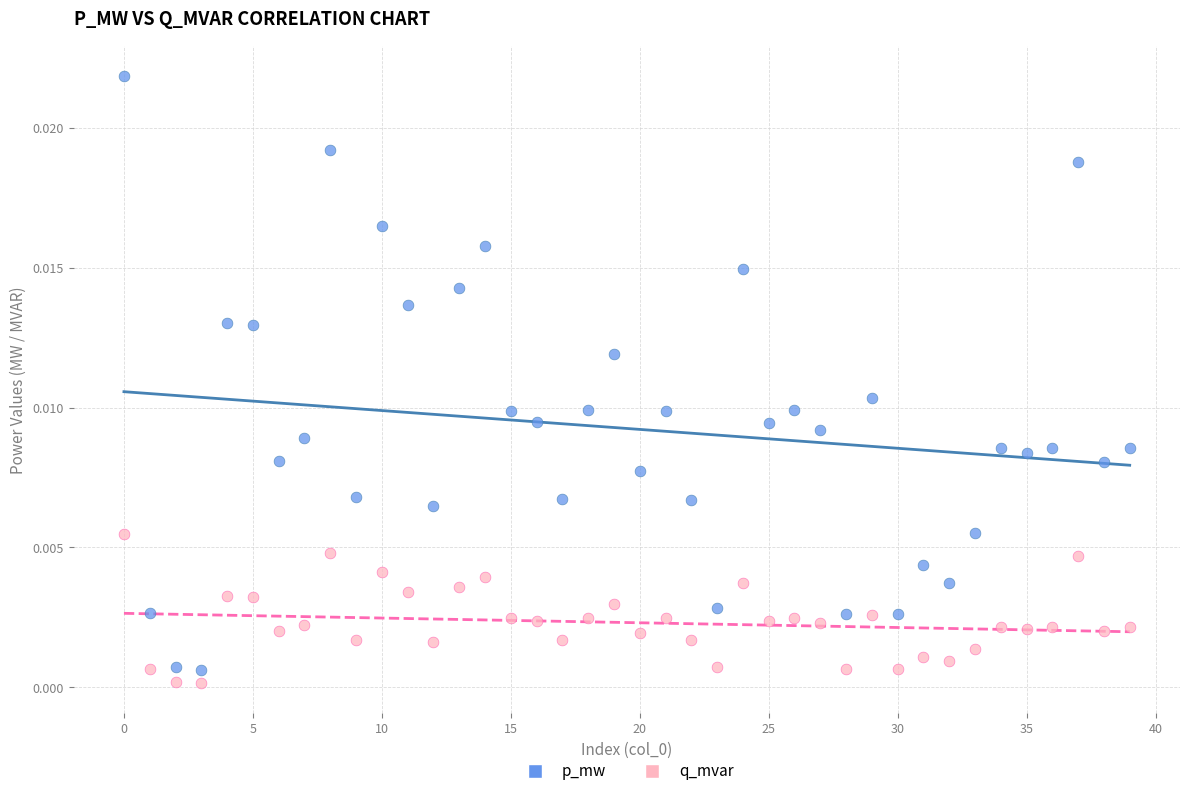

Which series has the largest Y range (max minus min)?

p_mw